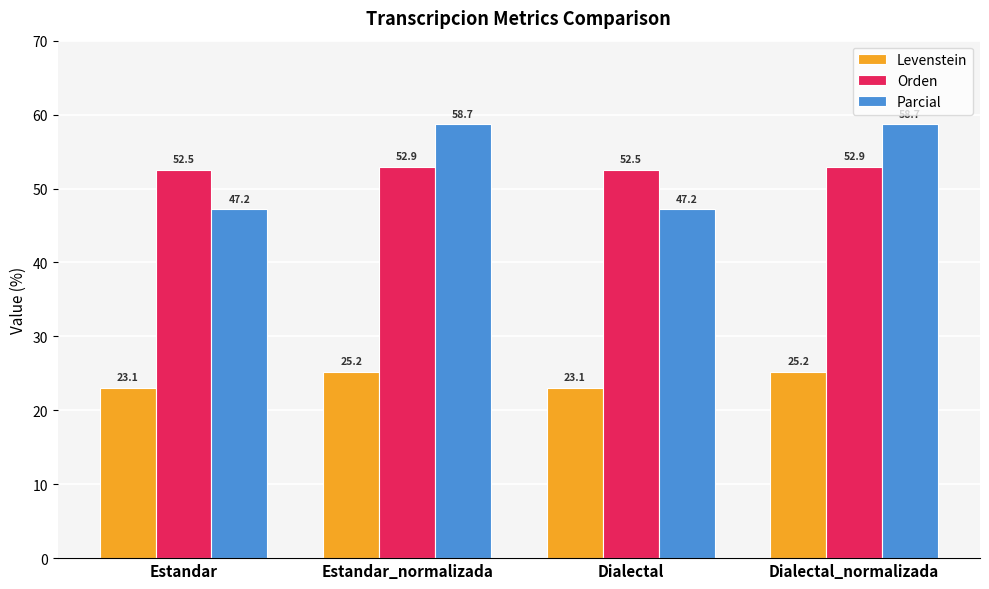

How many Orden values are between 52 and 53?

4